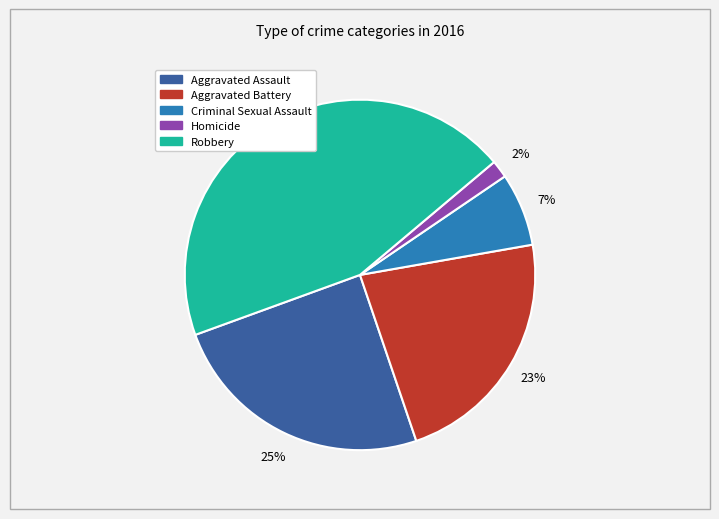

To the nearest percent, what portion does Aggravated Battery represent?

23%